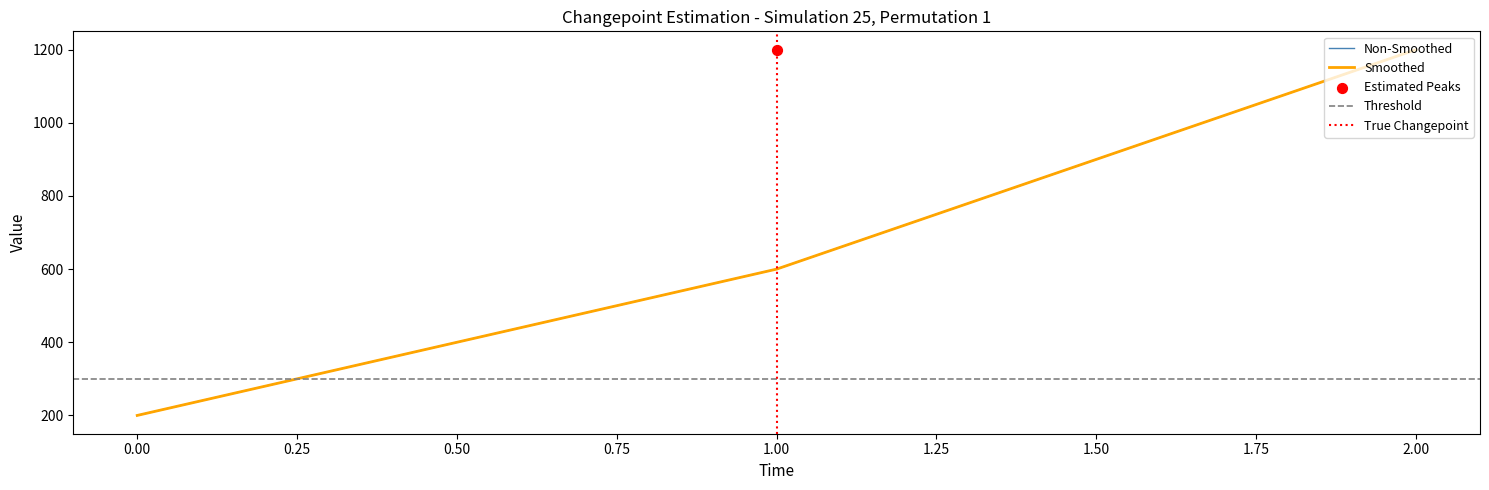

Which series has the largest total across all categories?

Non-Smoothed